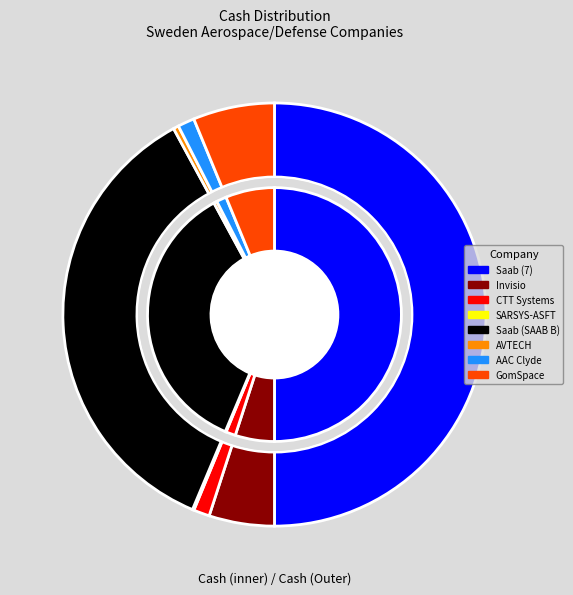

Do AVTECH Sweden AB and AAC Clyde Space AB together represent more than half of the pie?

No